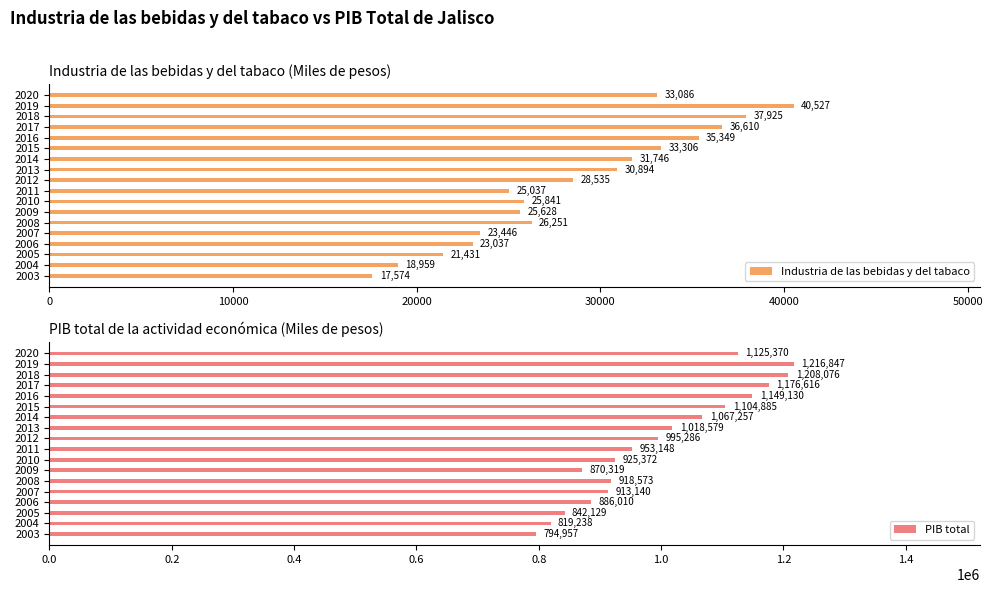

Rank the categories by Industria de las bebidas y del tabaco value from highest to lowest.

2019, 2018, 2017, 2016, 2015, 2020, 2014, 2013, 2012, 2008, 2010, 2009, 2011, 2007, 2006, 2005, 2004, 2003